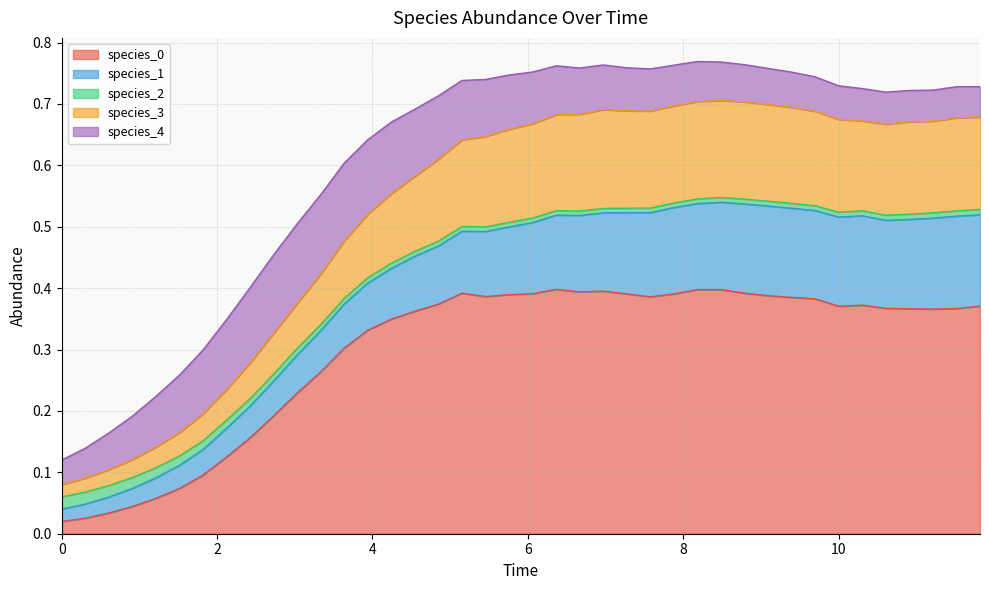

Does the chart have visible grid lines?

Yes